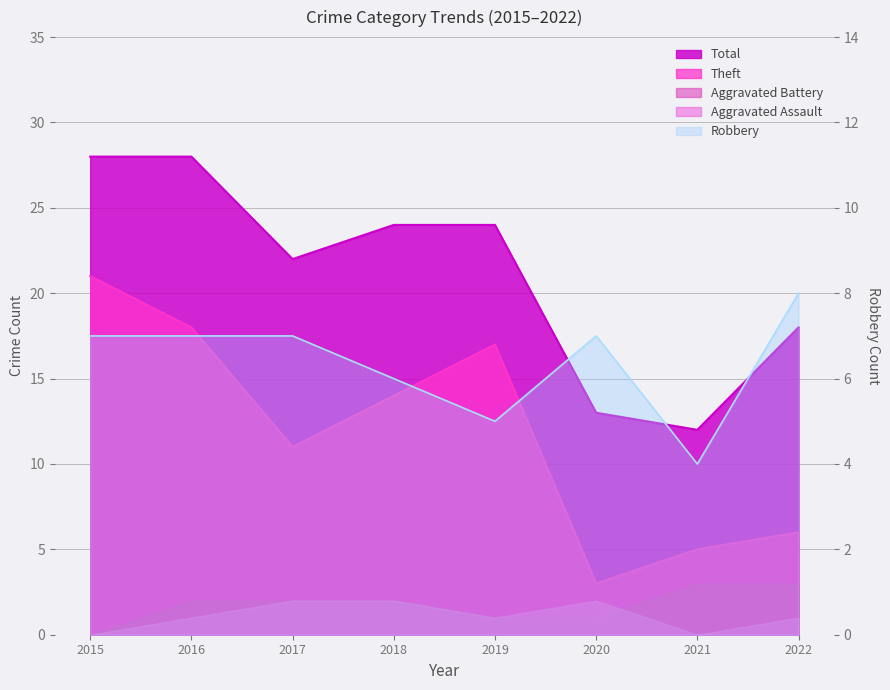

Rank the categories by Theft value from lowest to highest.

2020, 2021, 2022, 2017, 2018, 2019, 2016, 2015